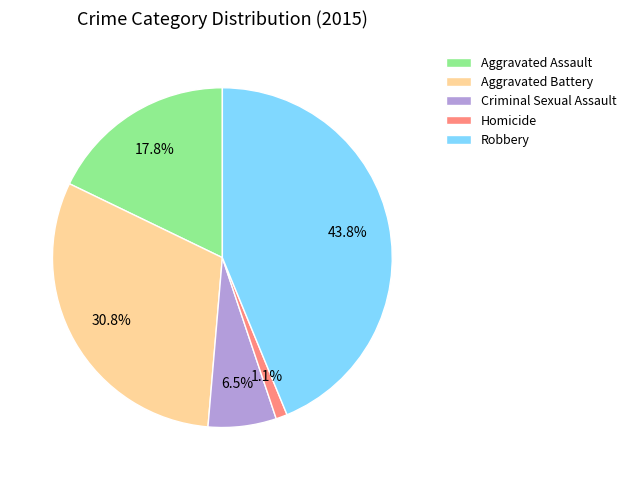

Count the number of slices in the pie.

5